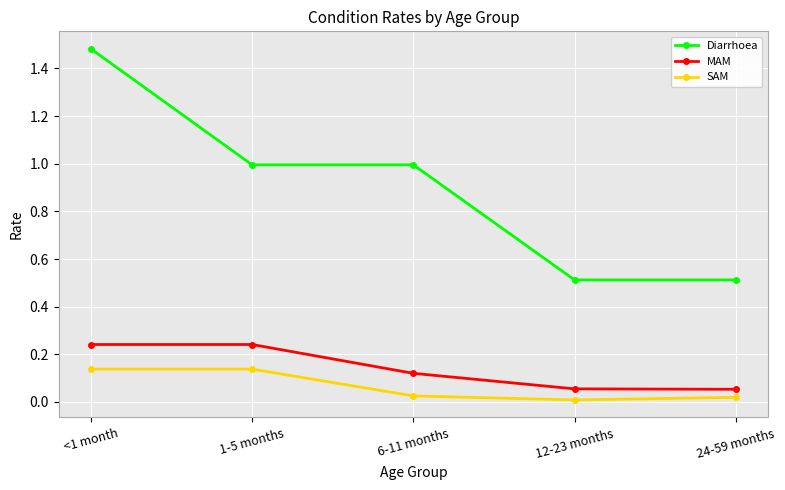

What is the total value across all series at <1 month?

1.9